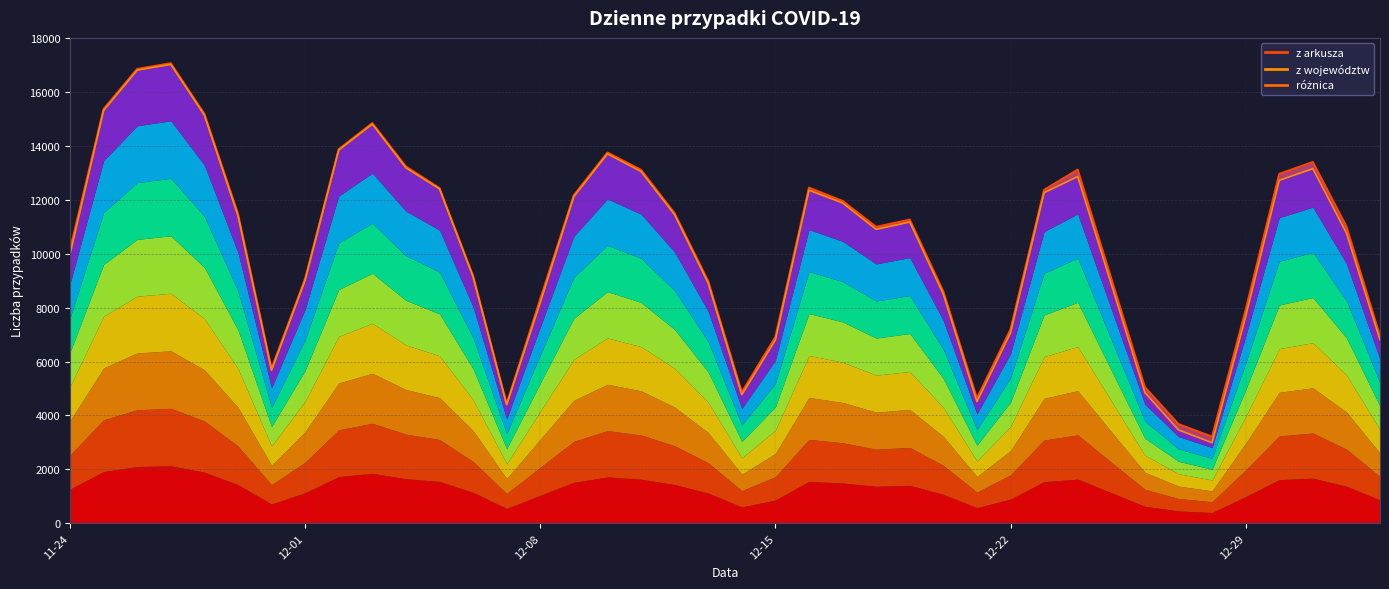

At which label is z województw closest to 10004?

11-24